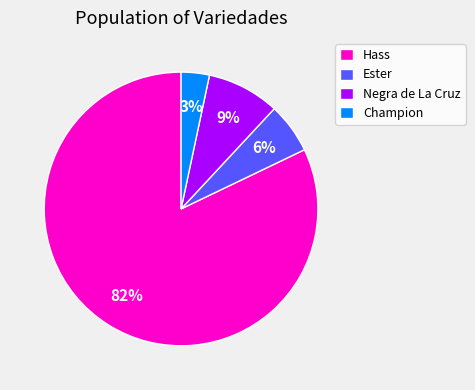

Which slice is the smallest?

Champion